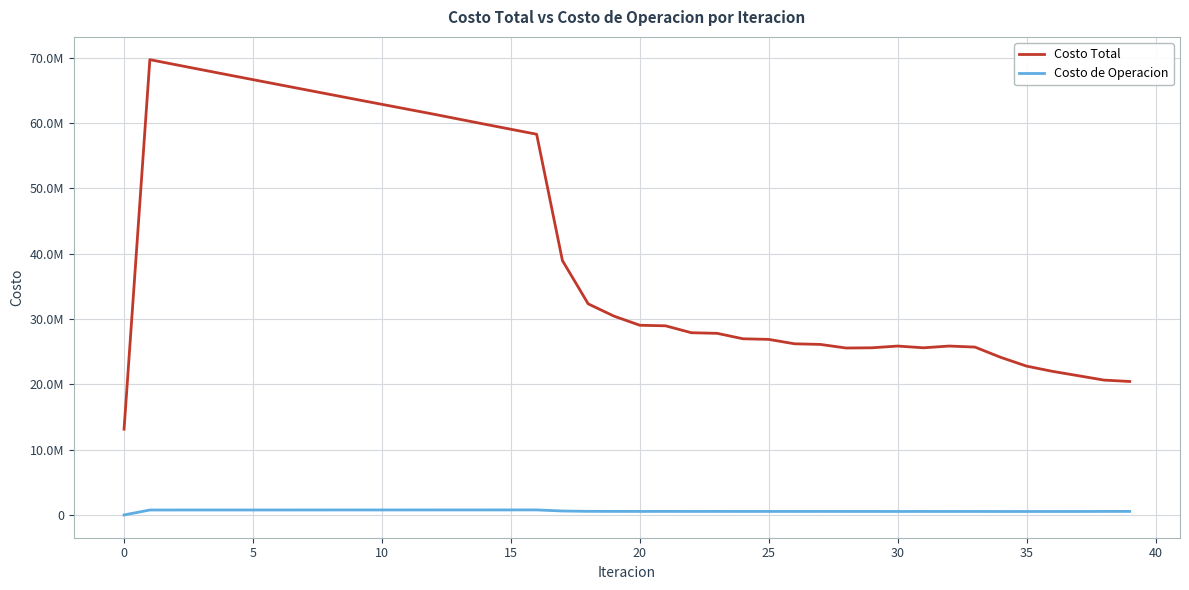

Rank the series by their average value, from lowest to highest.

Costo de Operacion, Costo Total